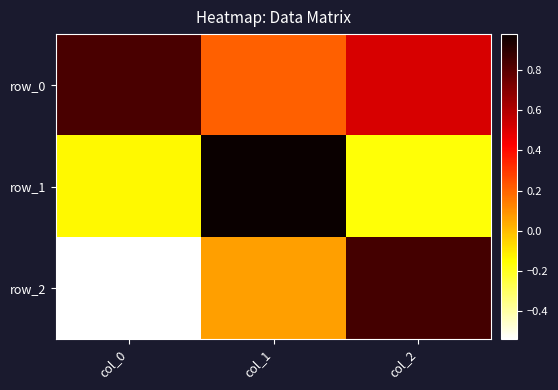

How many values in row_1 are above zero?

1